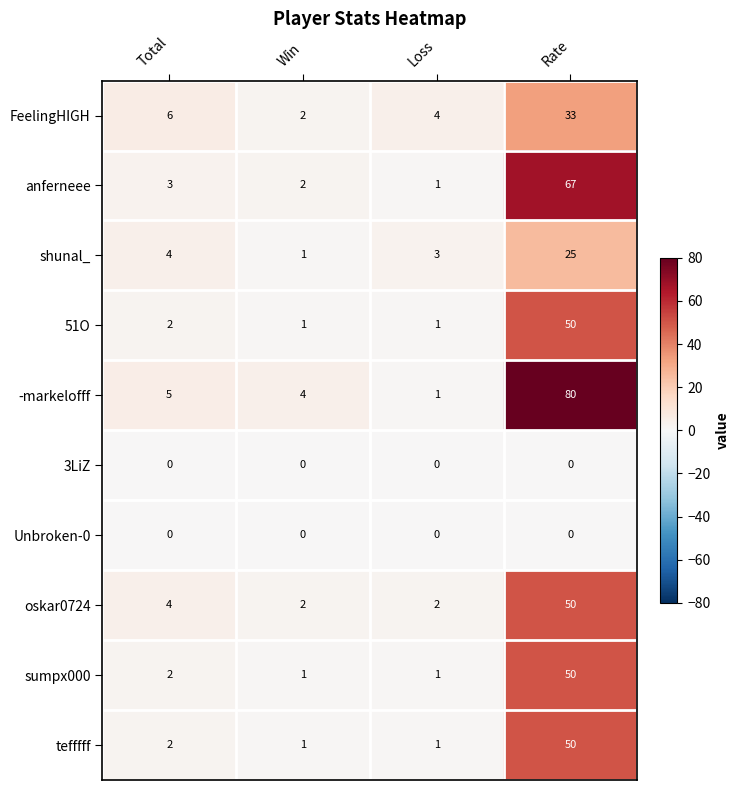

At which label is sumpx000 closest to 25?

Total